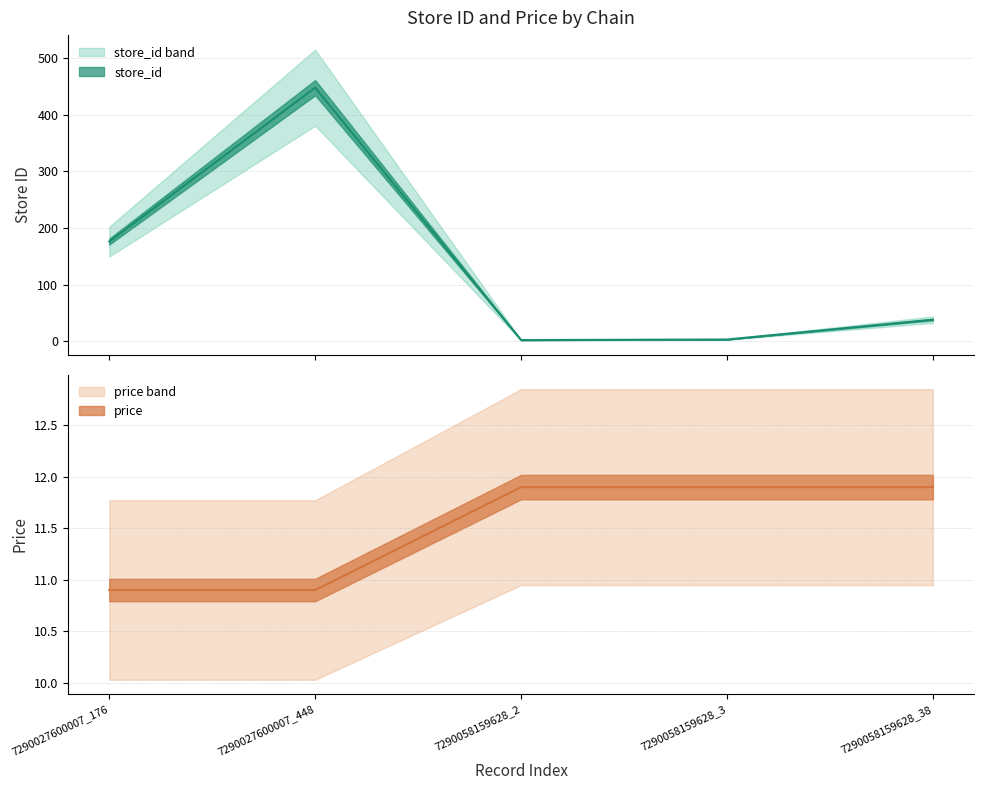

What position from the right is 7290027600007_448?

4